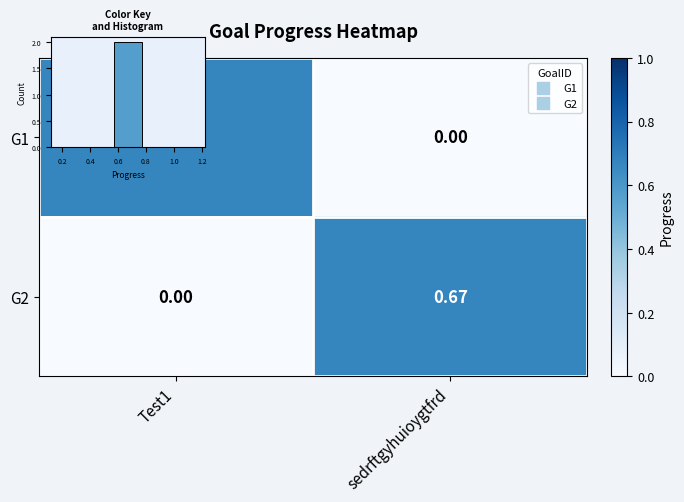

What is the difference between the maximum and minimum values in the G2 series?

0.7